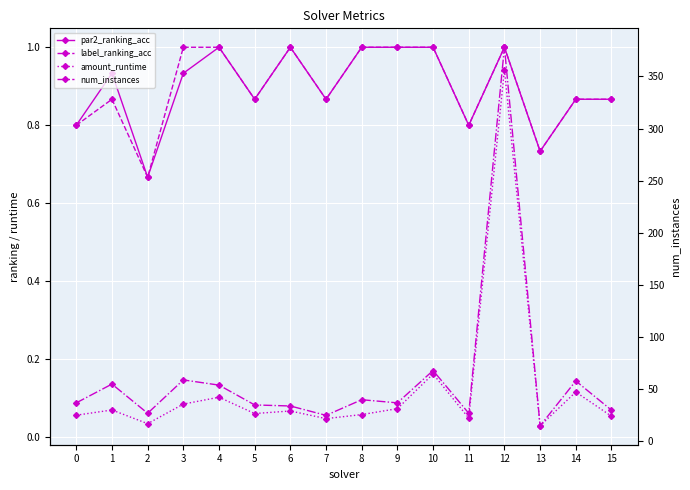

What is the difference between the second highest and minimum values in the amount_runtime series?

0.1